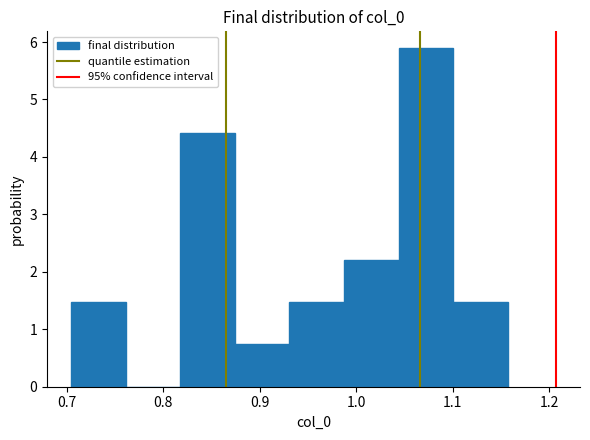

How tall is the bar that spans 0.82 to 0.87 on the x-axis? Neither the bar edges nor the heights are printed on the chart, so give them approximately, as read against the axes.

4.4